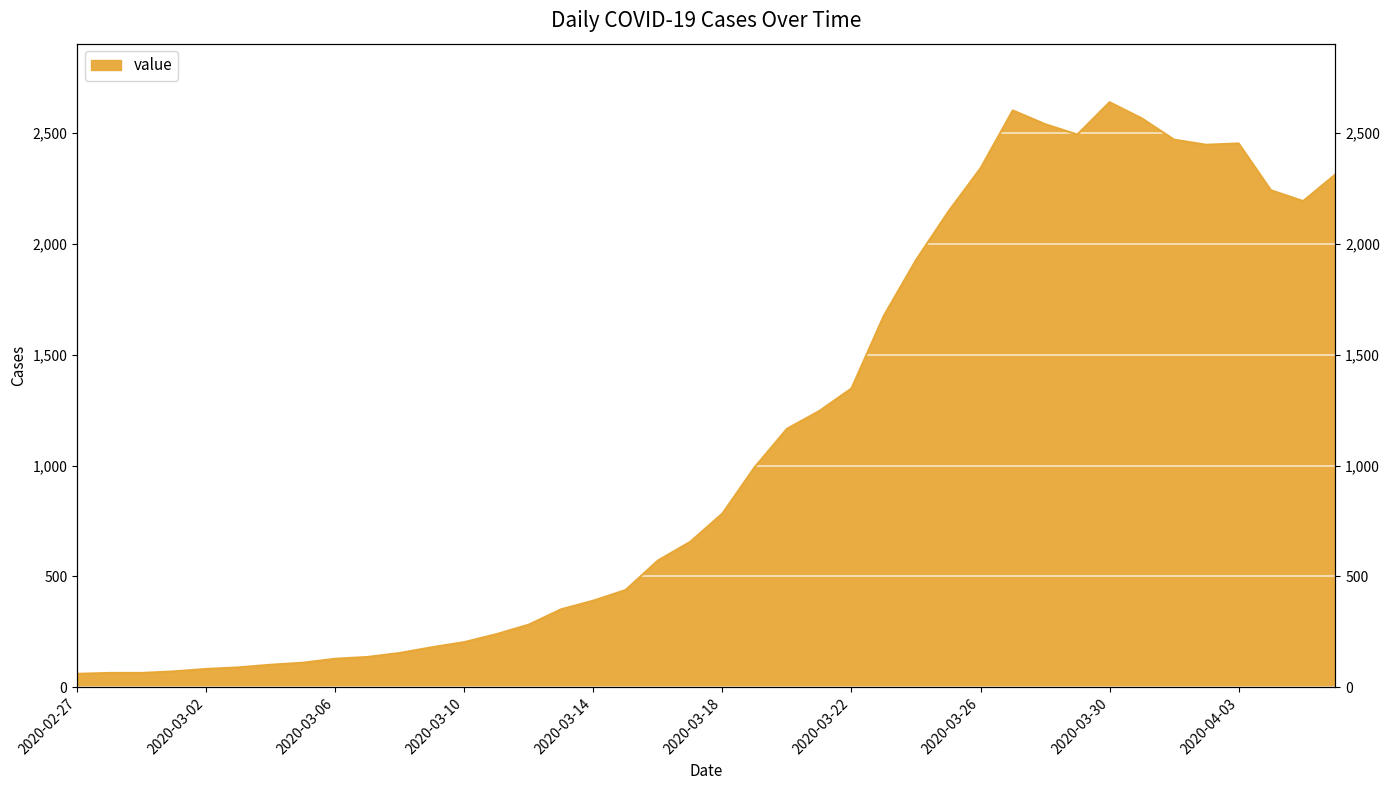

True or false: there are more than 0 points higher than both neighbors.

True